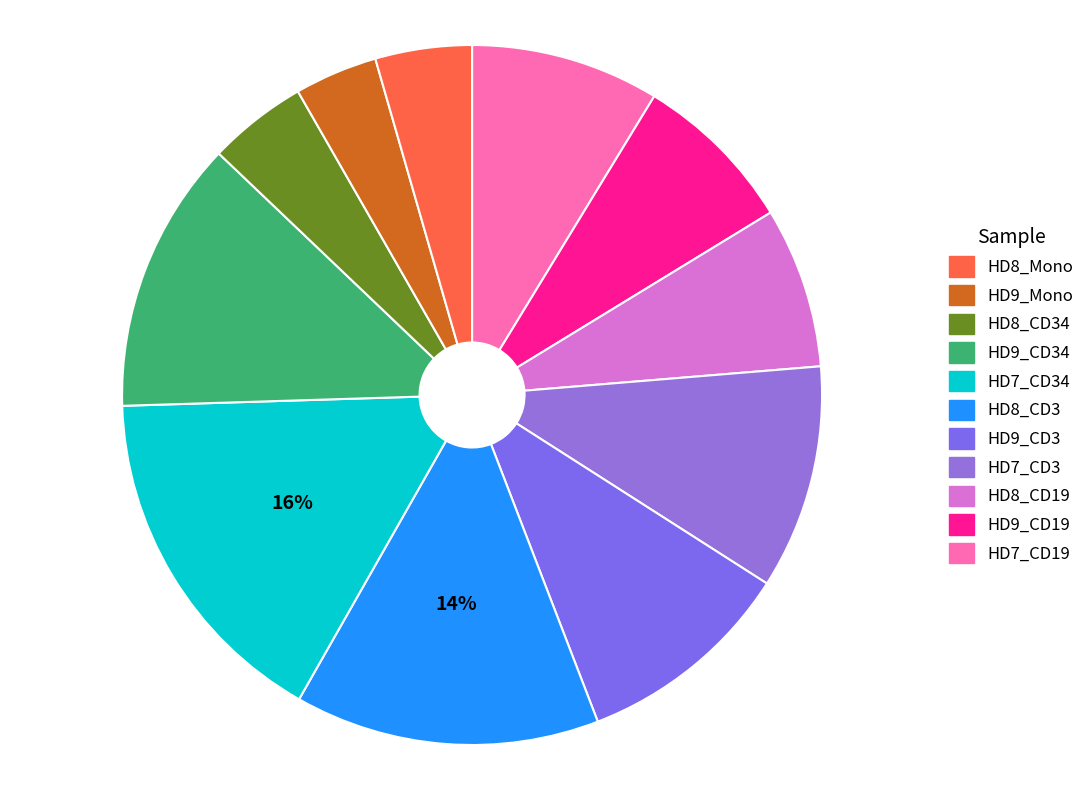

Rank the categories by value from lowest to highest.

HD9_Mono, HD8_Mono, HD8_CD34, HD8_CD19, HD9_CD19, HD7_CD19, HD9_CD3, HD7_CD3, HD9_CD34, HD8_CD3, HD7_CD34